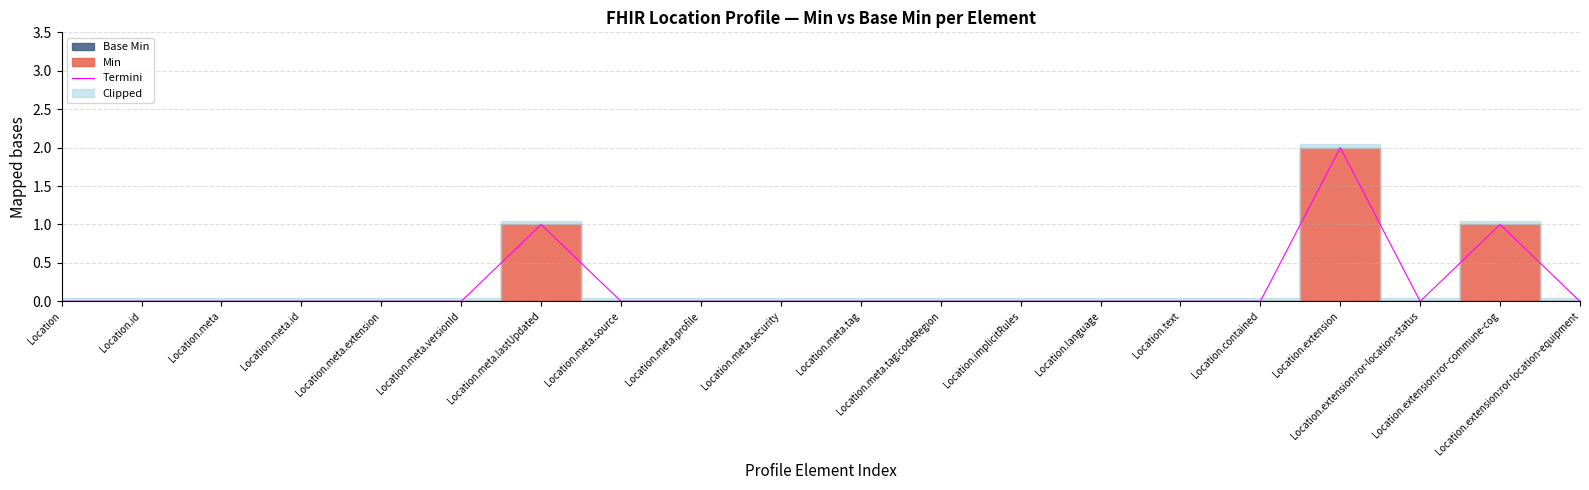

Between Location.meta.versionId and Location.meta.id, which is larger?

Location.meta.versionId